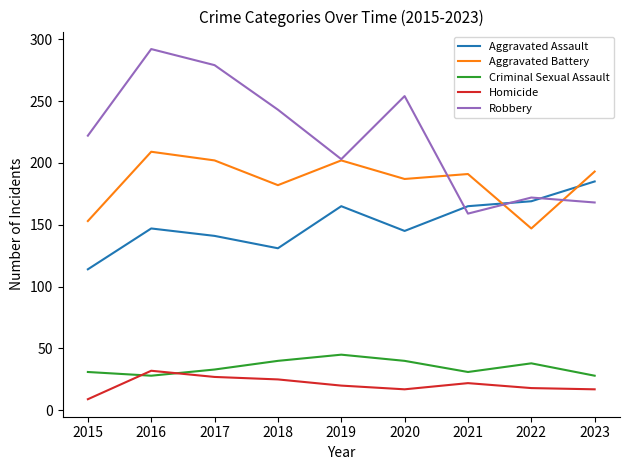

Which series has the largest total across all categories?

Robbery